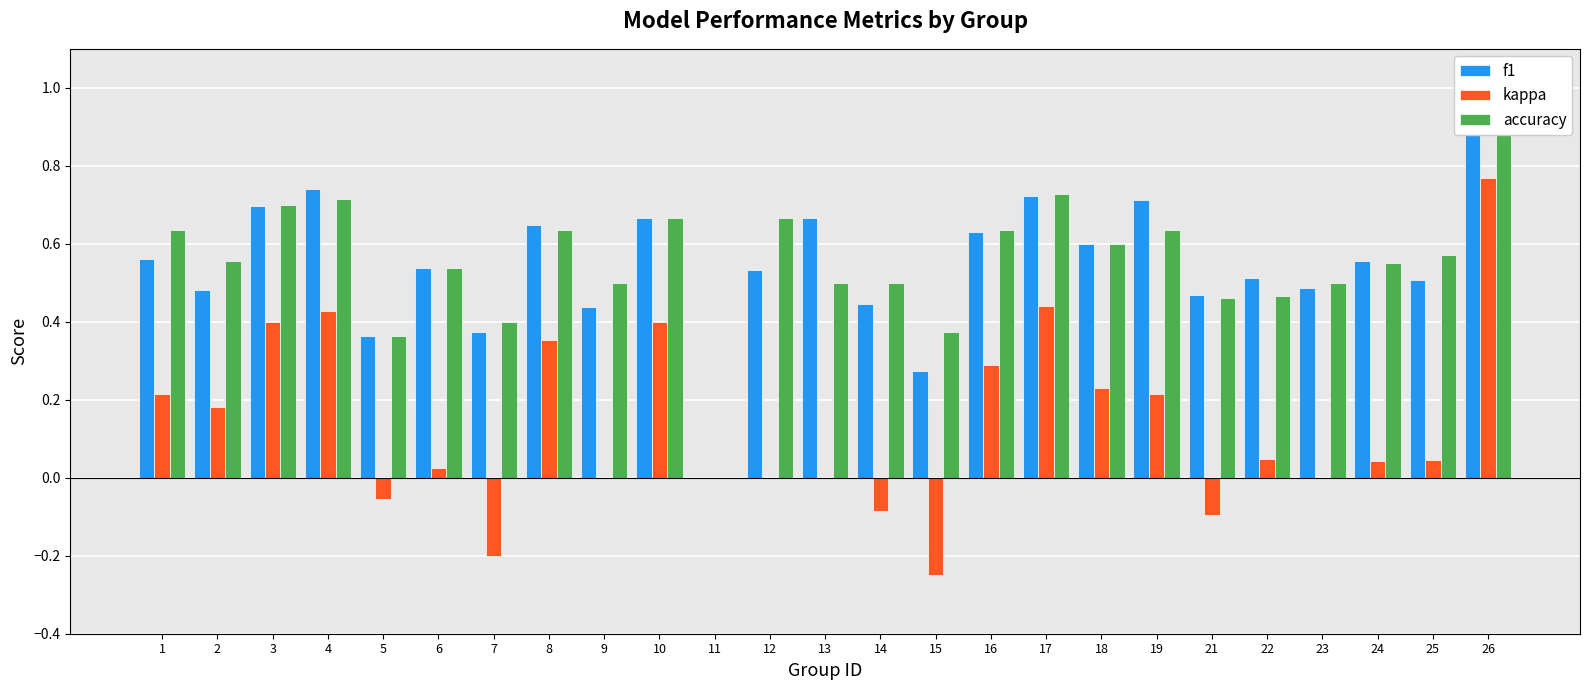

Is it true that f1 equals 0.1 at 21?

False